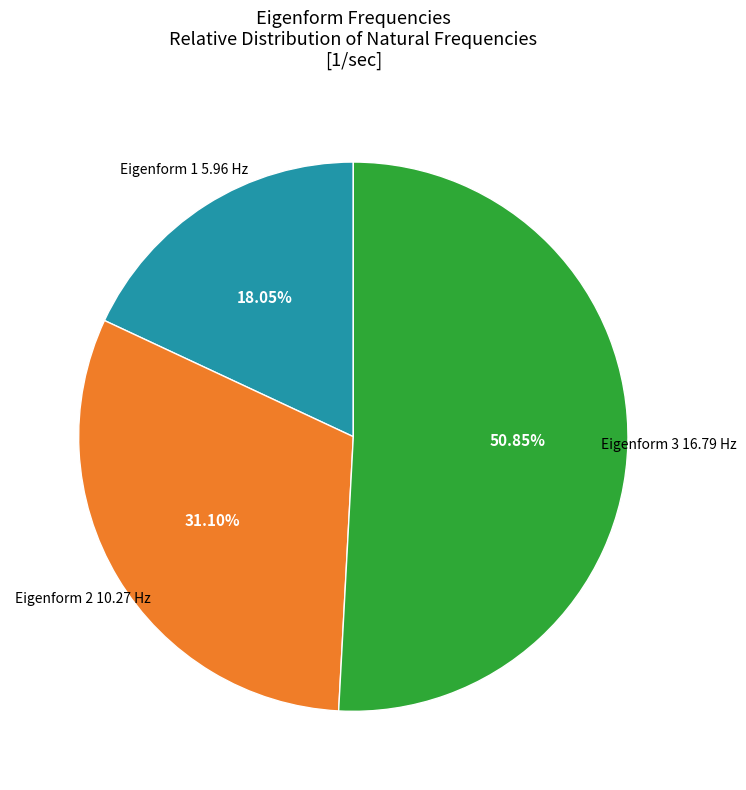

How many segments does this pie chart have?

3